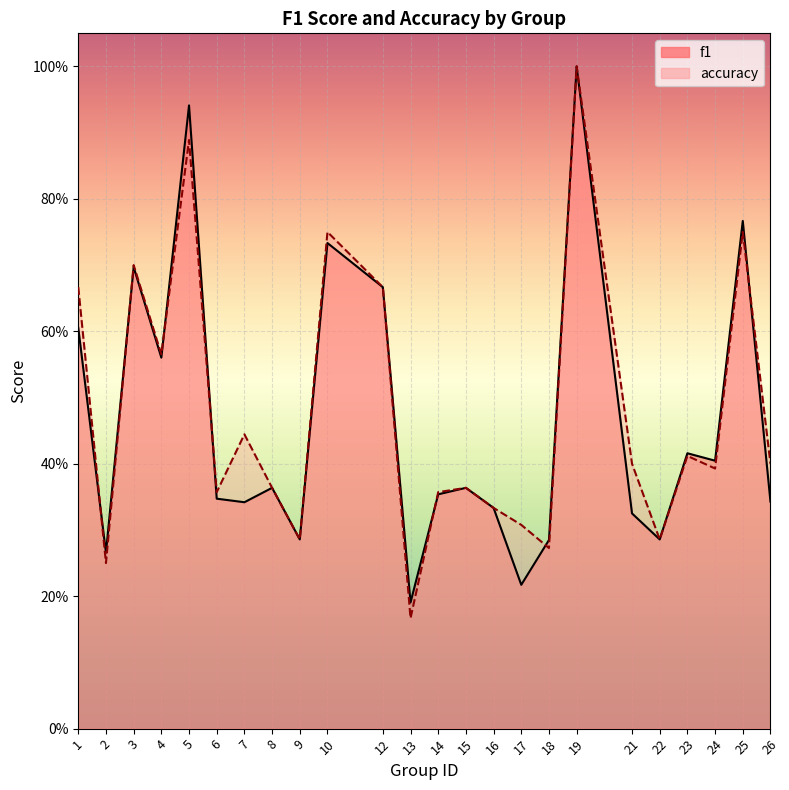

What value does the accuracy series have at 16?

0.3